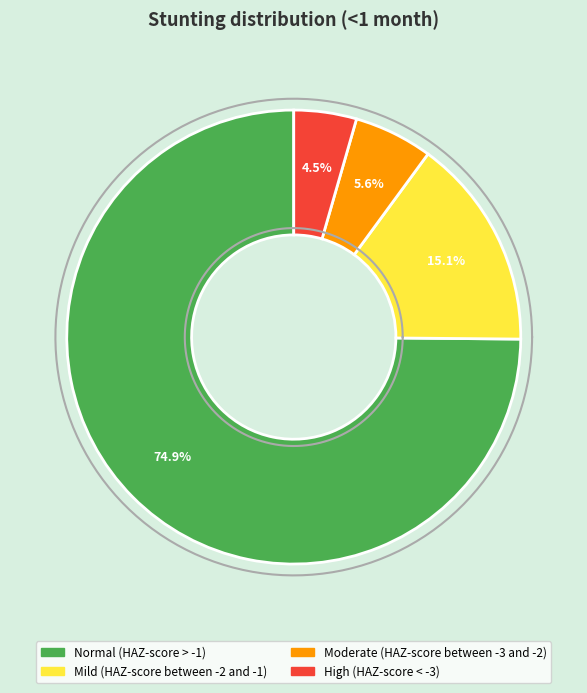

Which category has the biggest portion of the pie?

Normal (HAZ-score > -1)